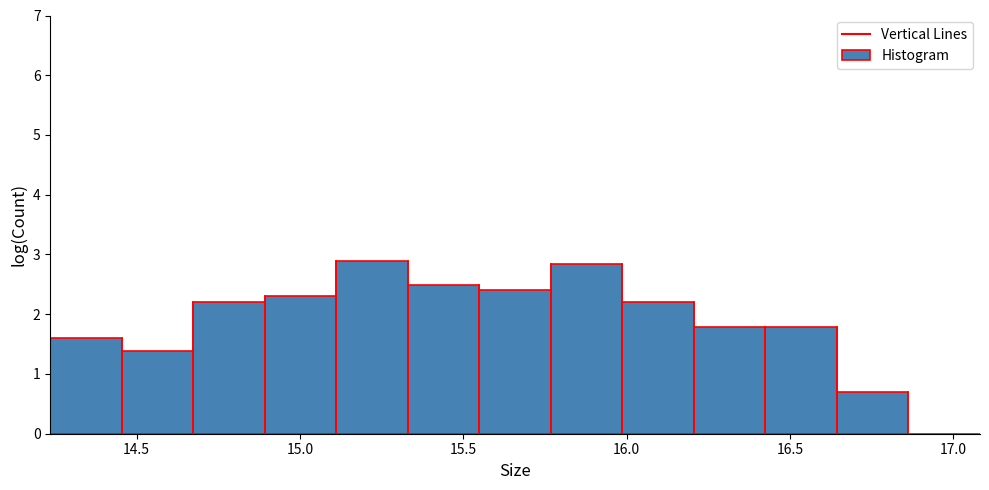

Reading left to right, transcribe this chart: for each bar, give the range it covers on the x-axis and its height. Neither the bar edges nor the heights are printed on the chart, so give them approximately, as read against the axes.

14.25 to 14.45: 1.6
14.45 to 14.65: 1.4
14.65 to 14.90: 2.2
14.90 to 15.10: 2.3
15.10 to 15.35: 2.9
15.35 to 15.55: 2.5
15.55 to 15.75: 2.4
15.75 to 16.00: 2.8
16.00 to 16.20: 2.2
16.20 to 16.40: 1.8
16.40 to 16.65: 1.8
16.65 to 16.85: 0.7
16.85 to 17.10: 0